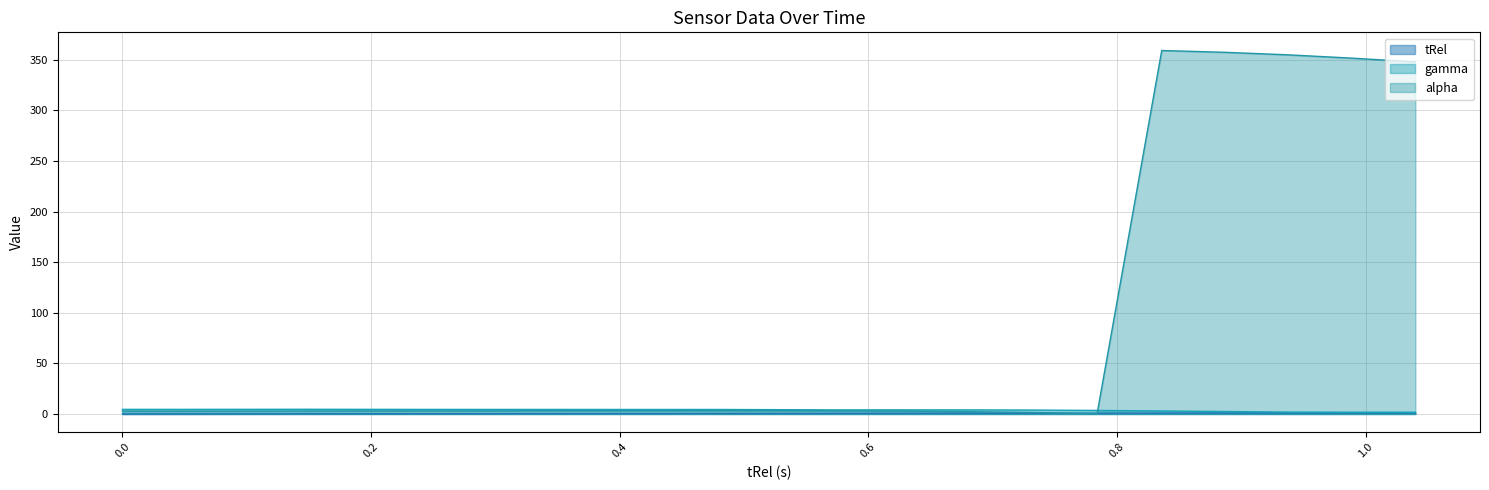

What is the difference between the maximum and minimum values in the tRel series?

1.0